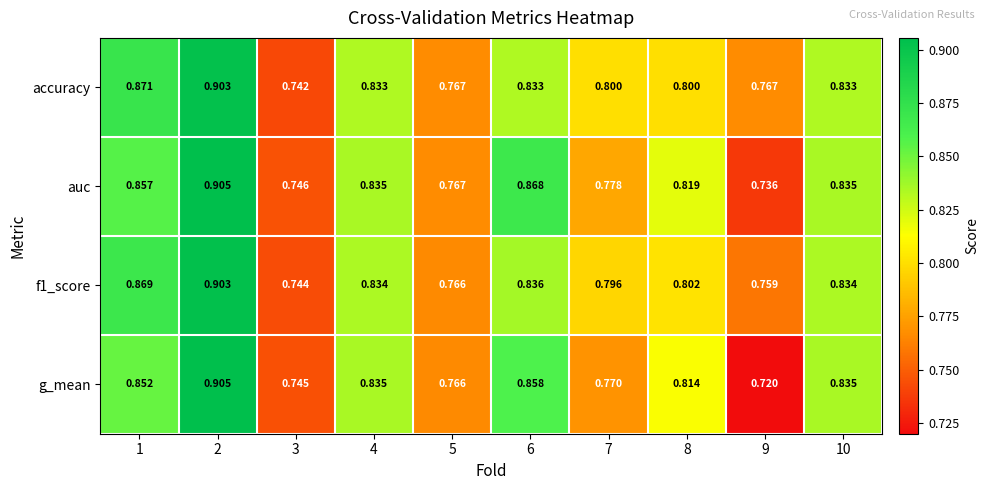

Is the value of accuracy at 3 greater than the value of g_mean at 8?

No